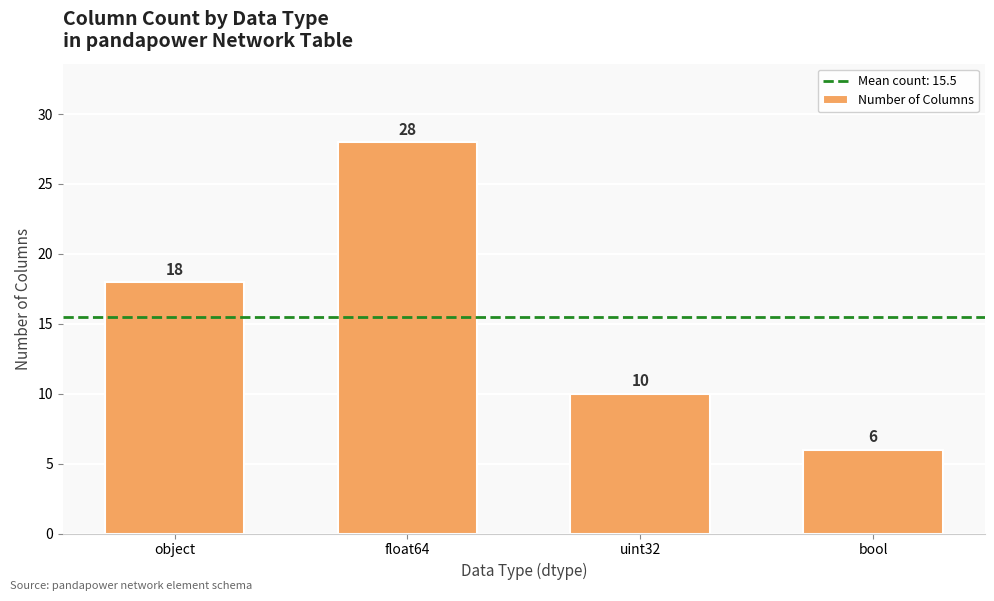

What is the sum of the values at bool and uint32?

16